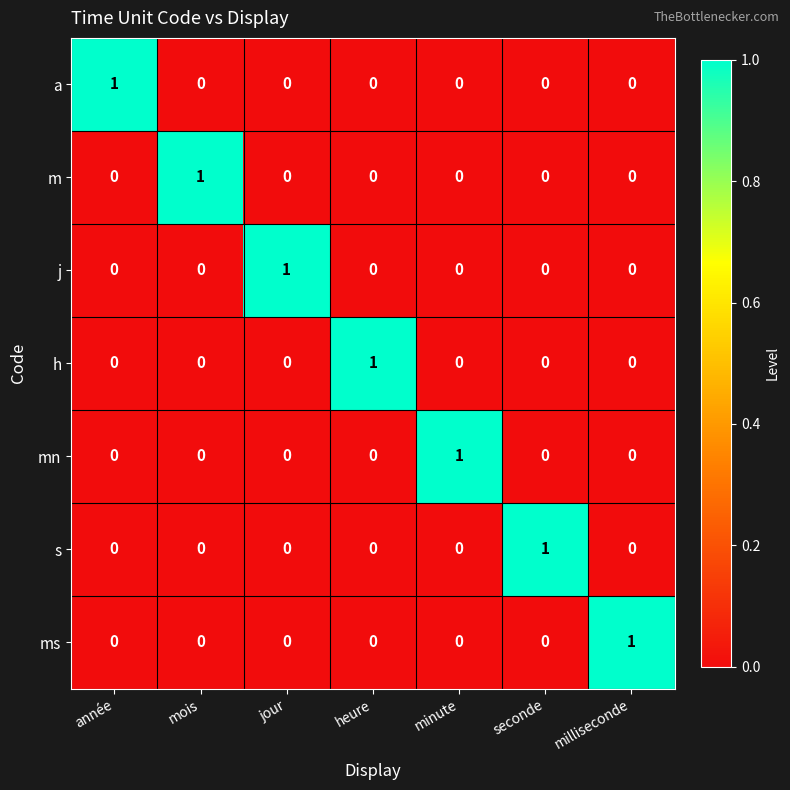

How many m values are between 0 and 1?

7